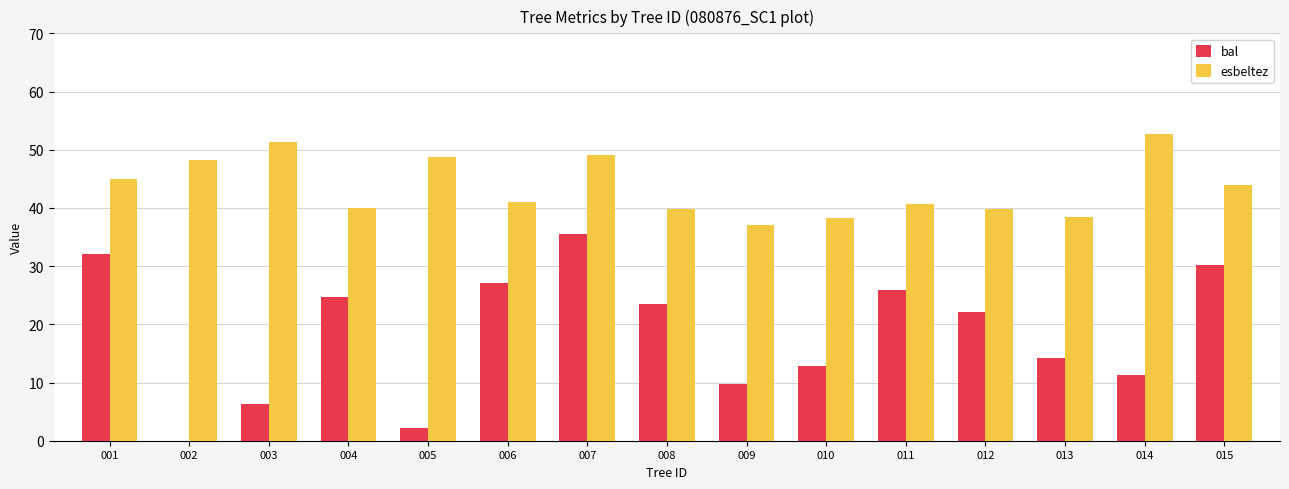

True or false: bal has a value of 22.2 at 012.

True